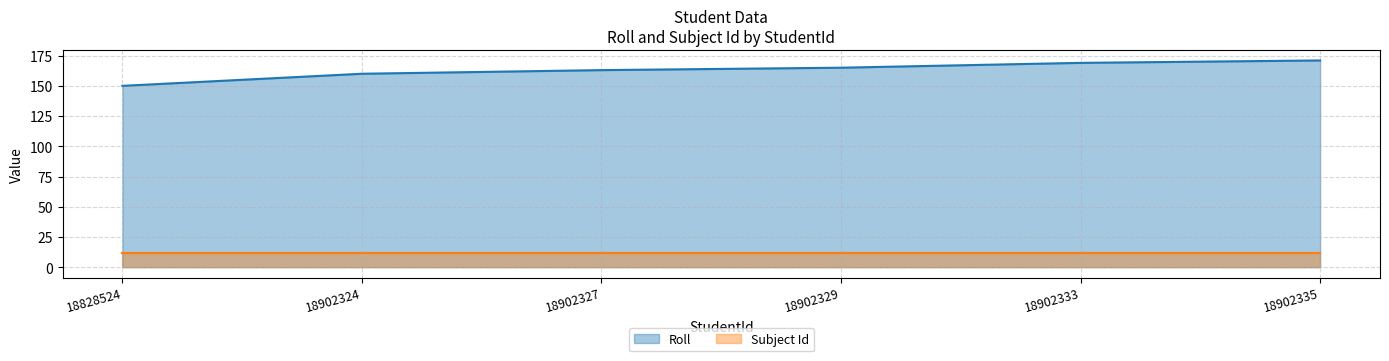

True or false: there are more than 1 points higher than both neighbors.

False